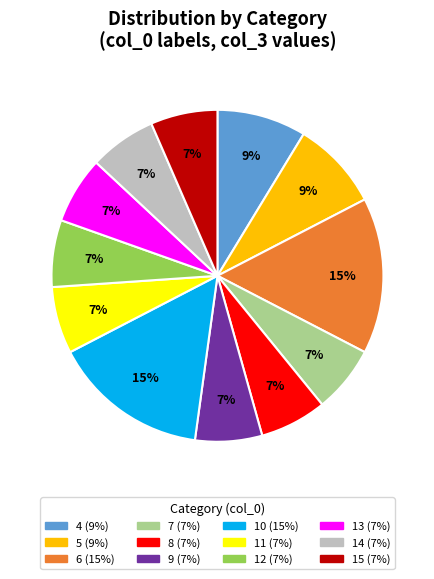

To the nearest percent, what portion does 5 represent?

9%